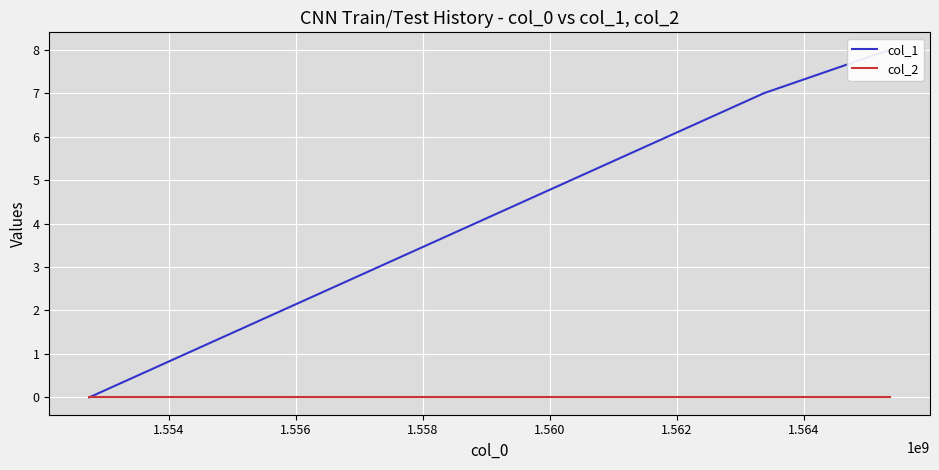

How many positive values does the col_1 series have?

2